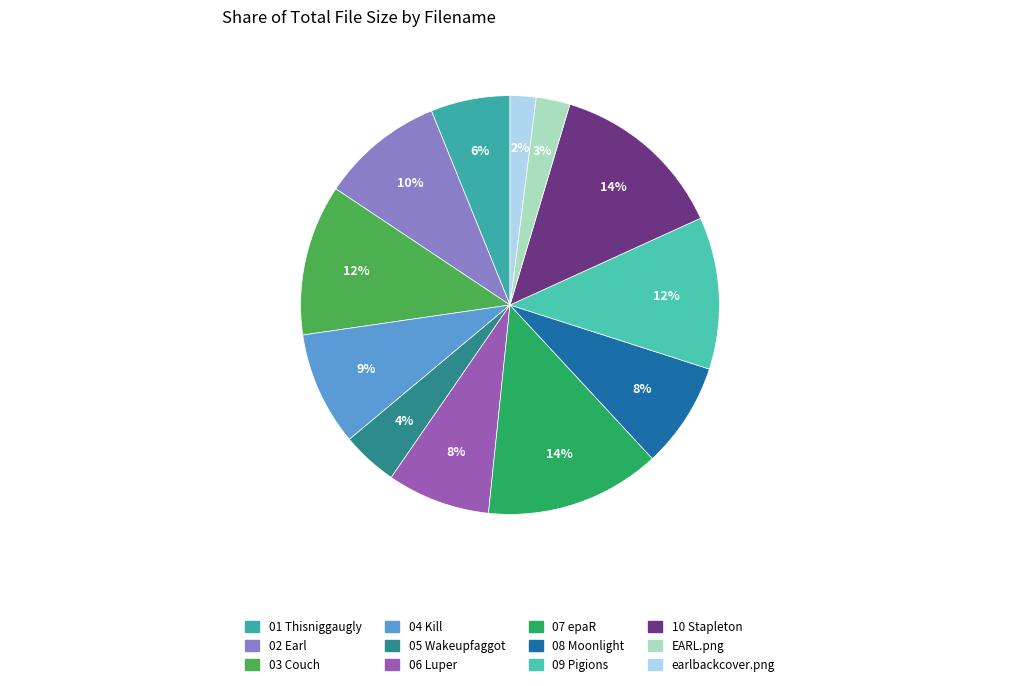

What is the largest slice in the pie chart?

10 Stapleton.mp3